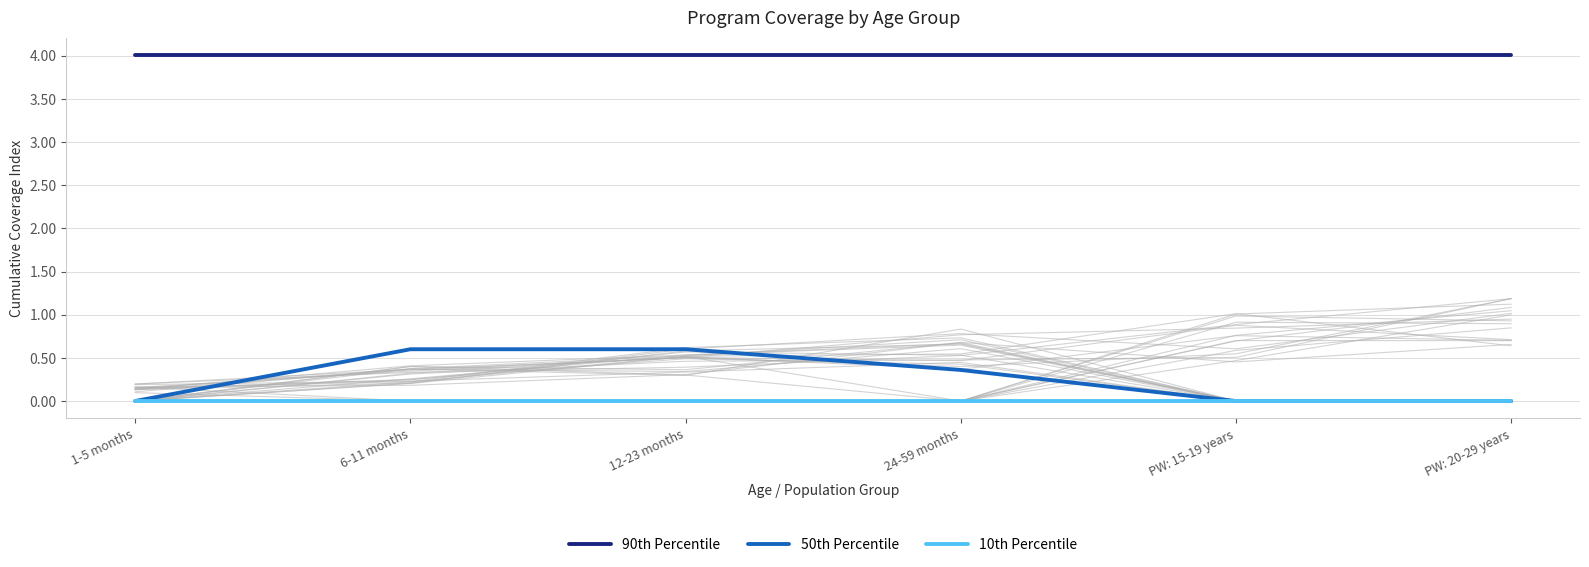

What position from the left is PW: 15-19 years?

5